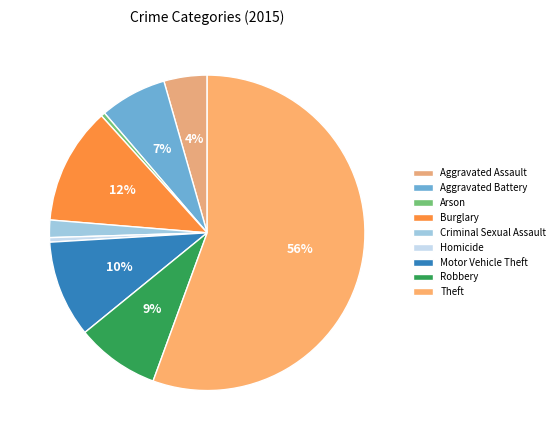

What percentage do Arson and Aggravated Assault together represent?

4.8%